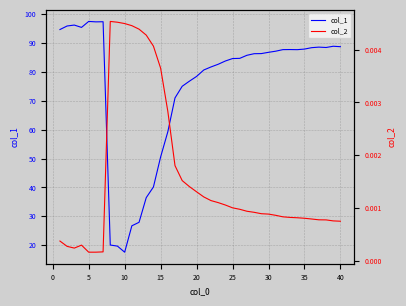

Which category has the lowest value in the col_1 series?

10